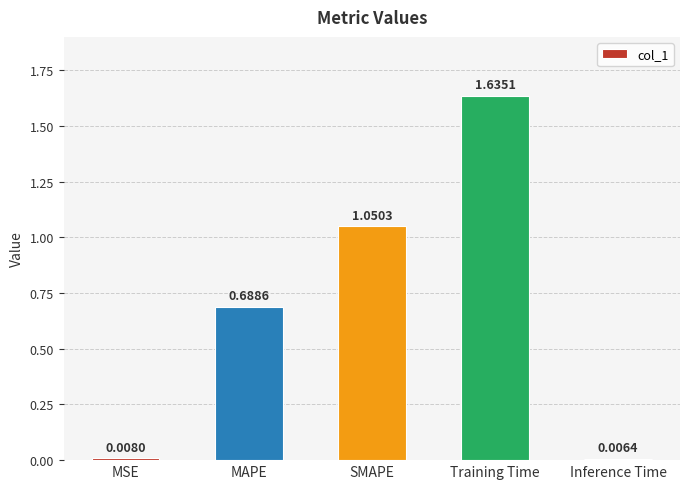

At which category does the chart reach its minimum across all series?

Inference Time